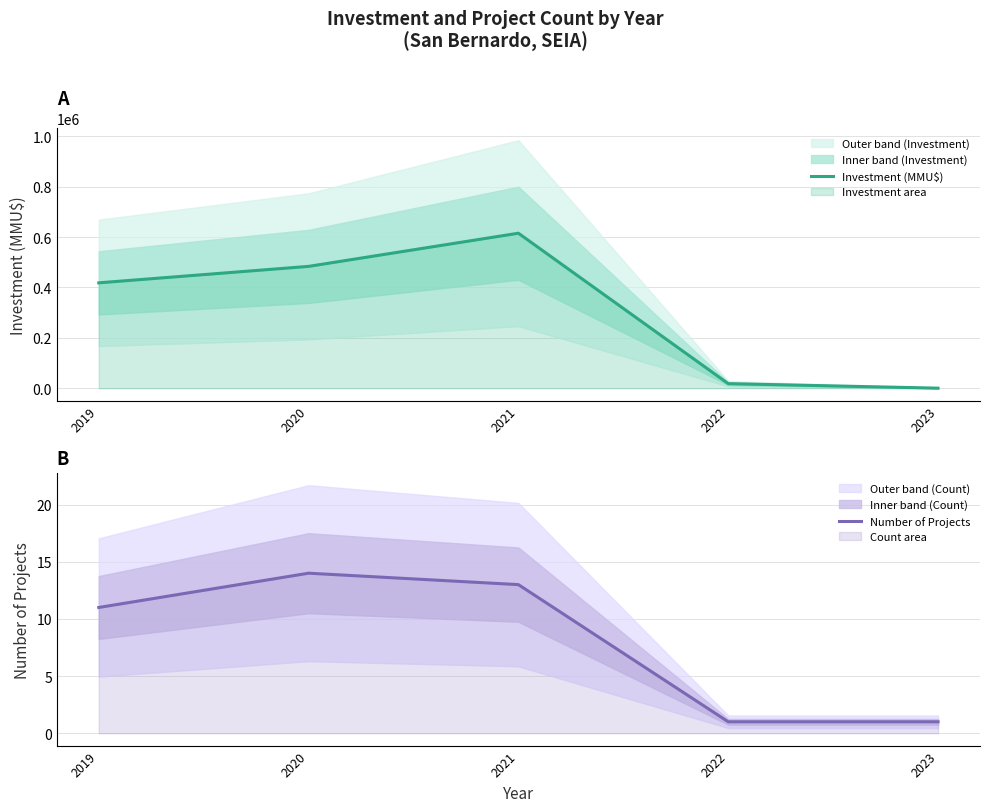

Which category has the lowest value across all series?

2022